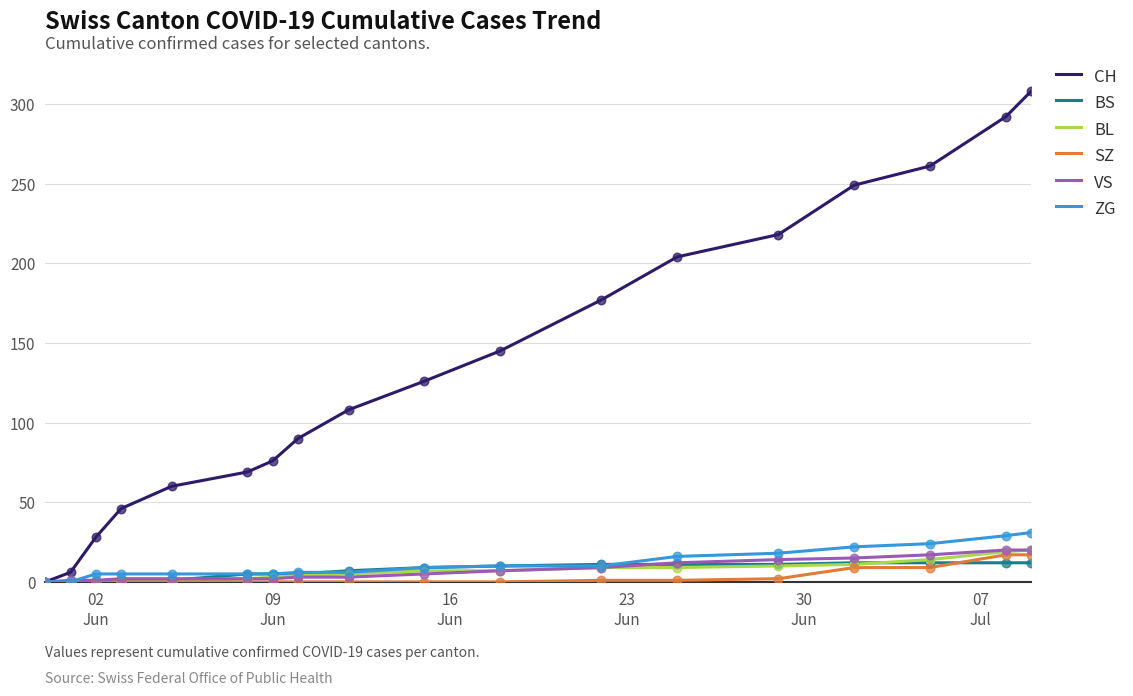

Is this an area chart (filled region under the line)?

No